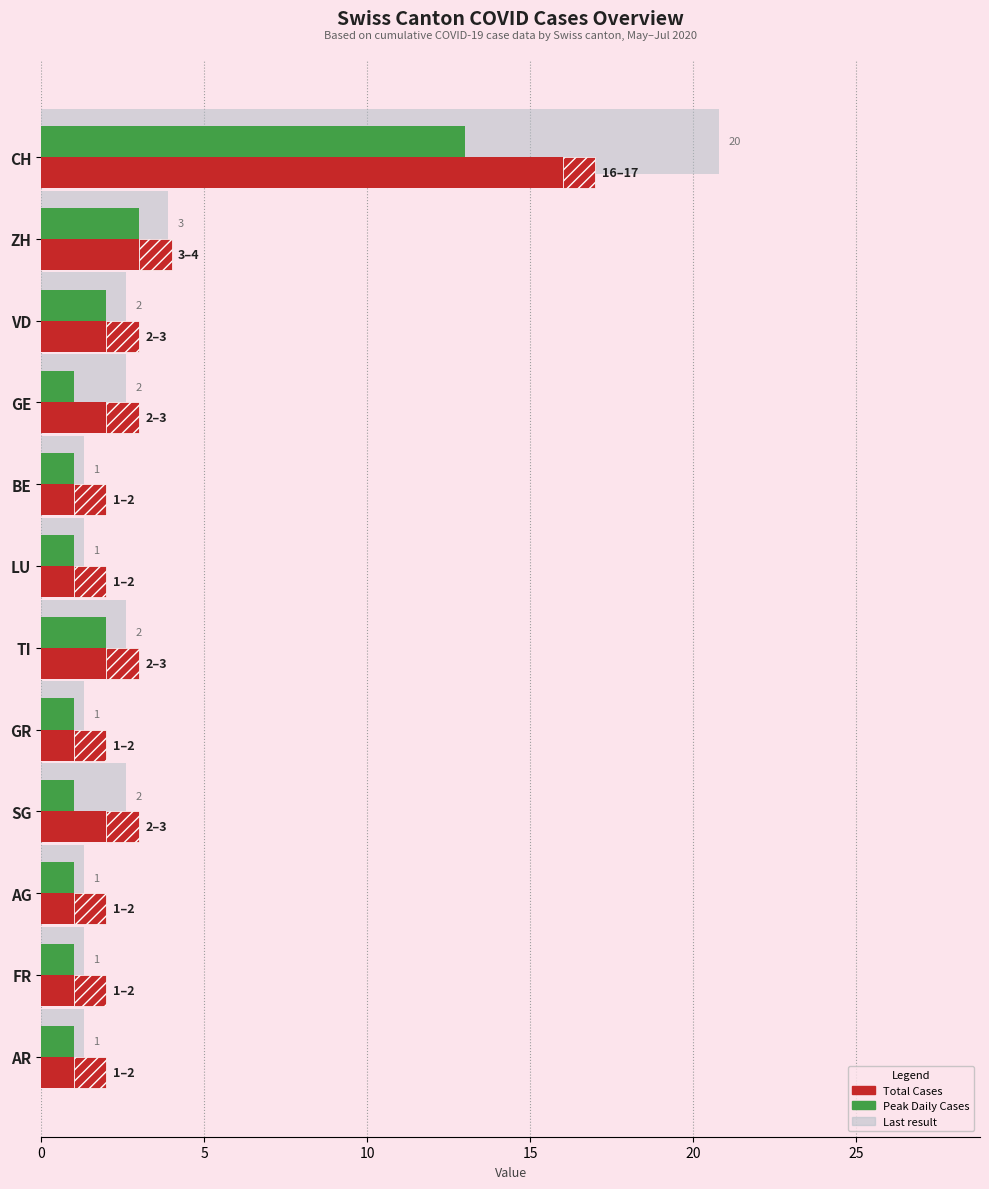

Which series has the largest total across all categories?

Last result